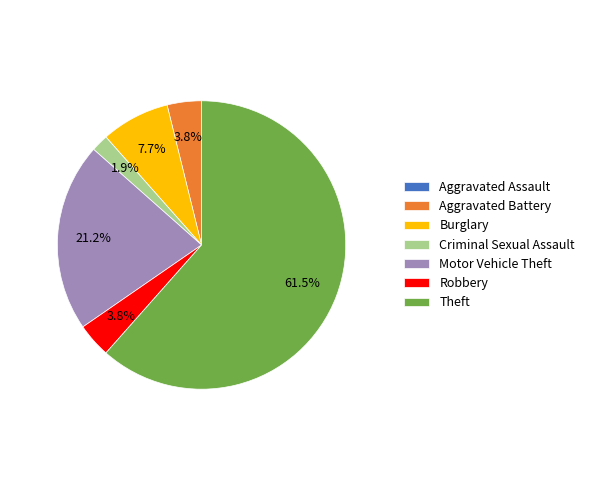

Which slice is the largest?

Theft